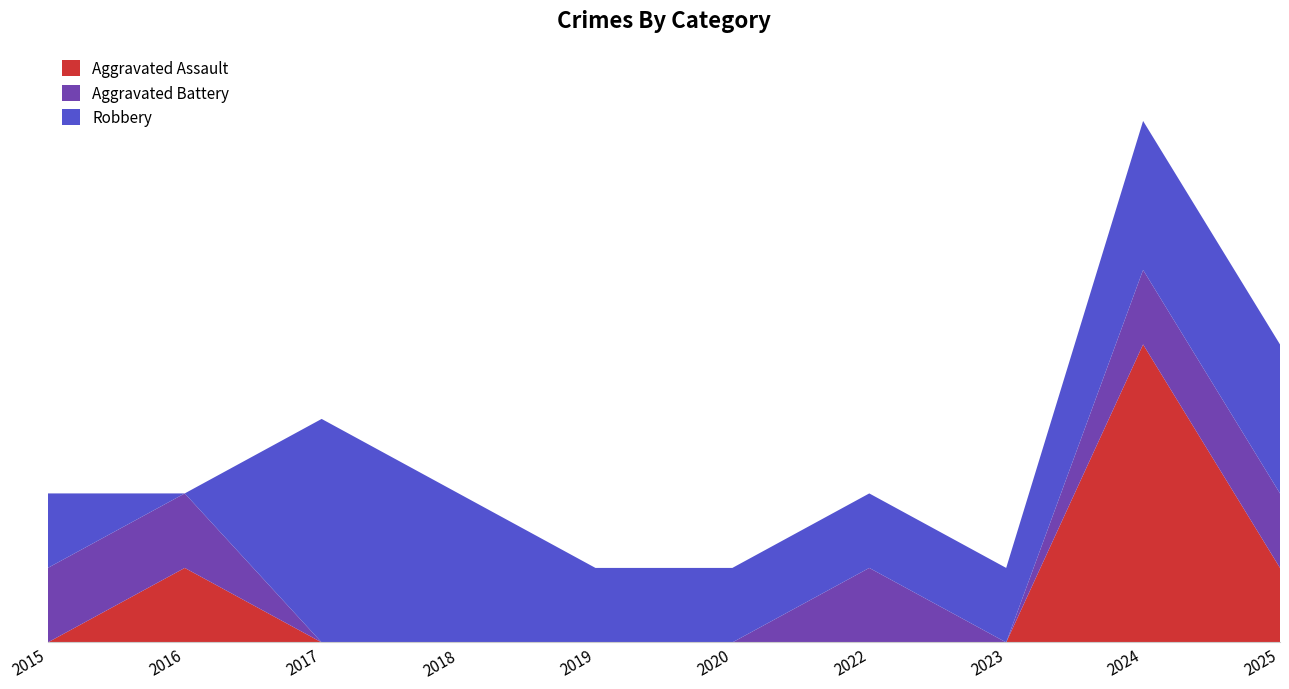

Reading right to left, transcribe all the data shown in this chart.

Aggravated Assault: 2025=1	2024=4	2023=0	2022=0	2020=0	2019=0	2018=0	2017=0	2016=1	2015=0
Aggravated Battery: 2025=1	2024=1	2023=0	2022=1	2020=0	2019=0	2018=0	2017=0	2016=1	2015=1
Robbery: 2025=2	2024=2	2023=1	2022=1	2020=1	2019=1	2018=2	2017=3	2016=0	2015=1